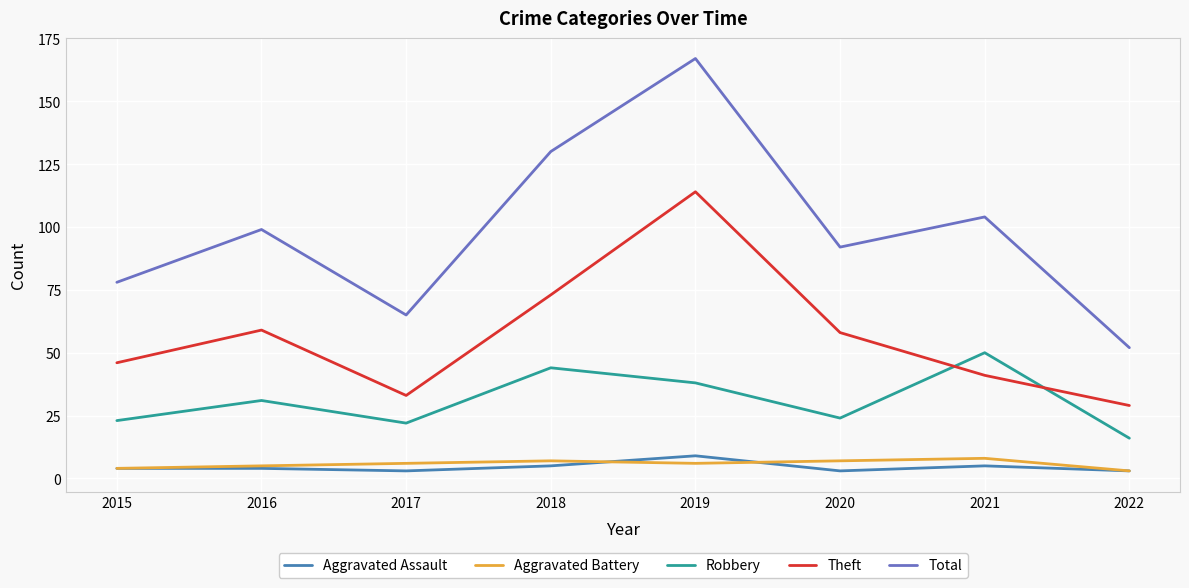

In Robbery, how many points are lower than both neighbors (excluding endpoints)?

2